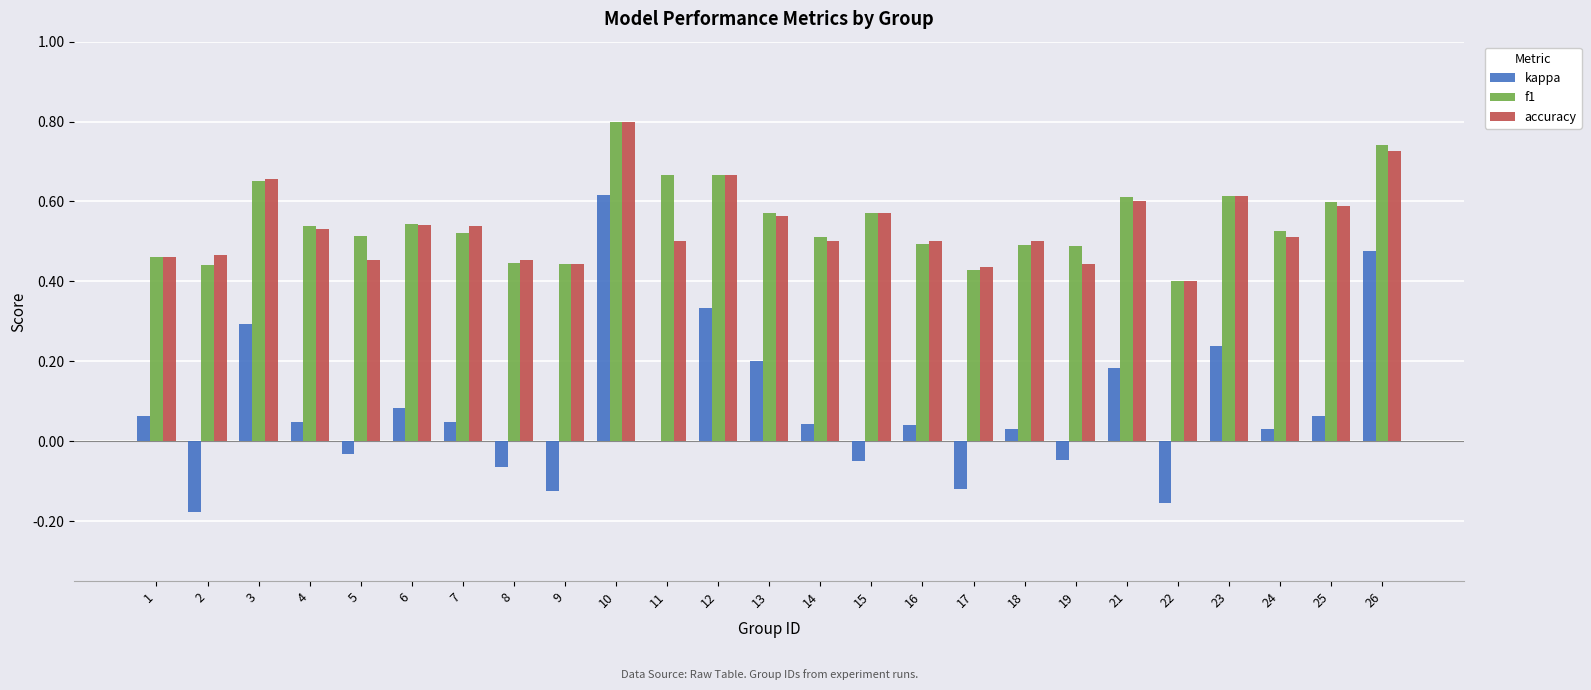

What is the total value across all series at 10?

2.2